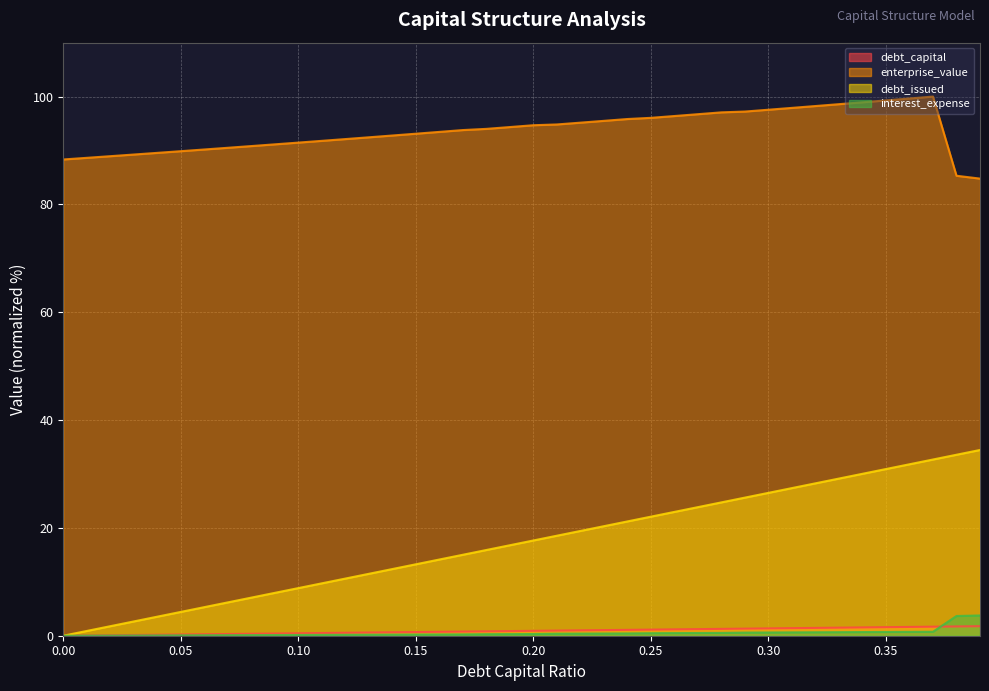

At how many categories does at least one series exceed 68?

40